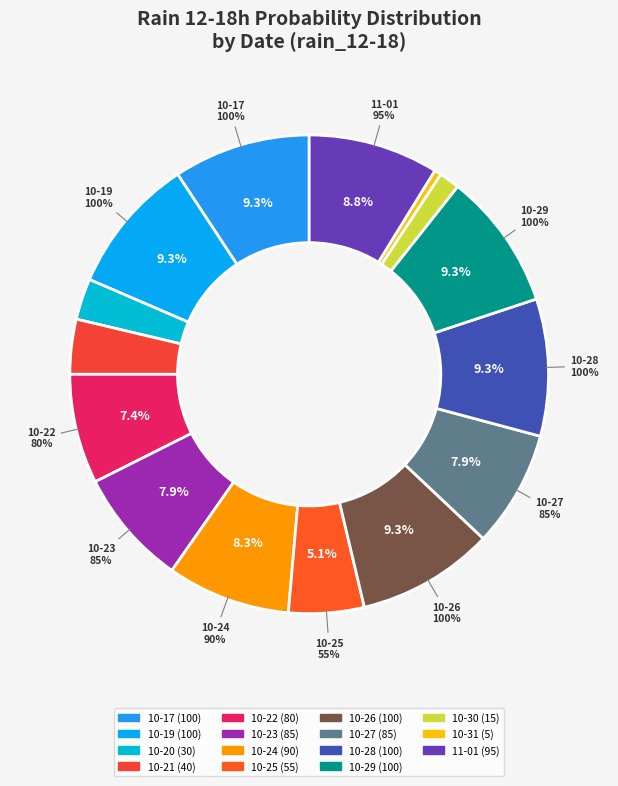

Between 2023-10-23 and 2023-10-24, which is larger?

2023-10-24